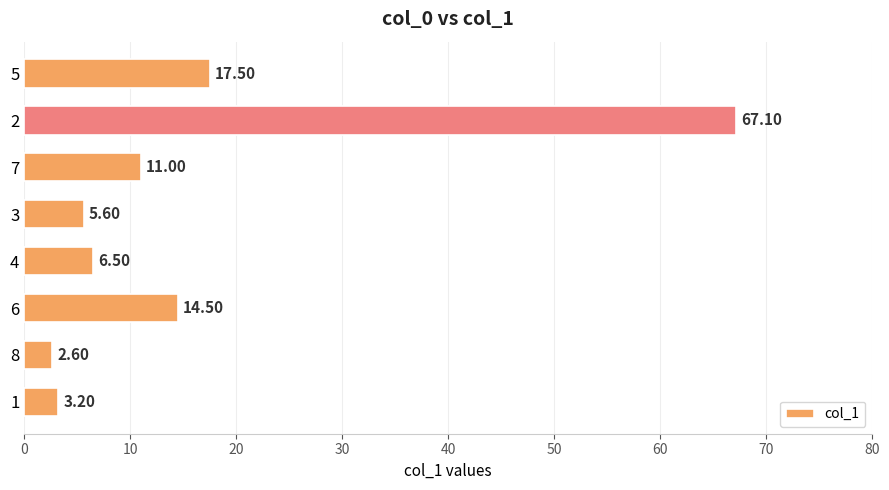

Between 7 and 6, which is larger?

6